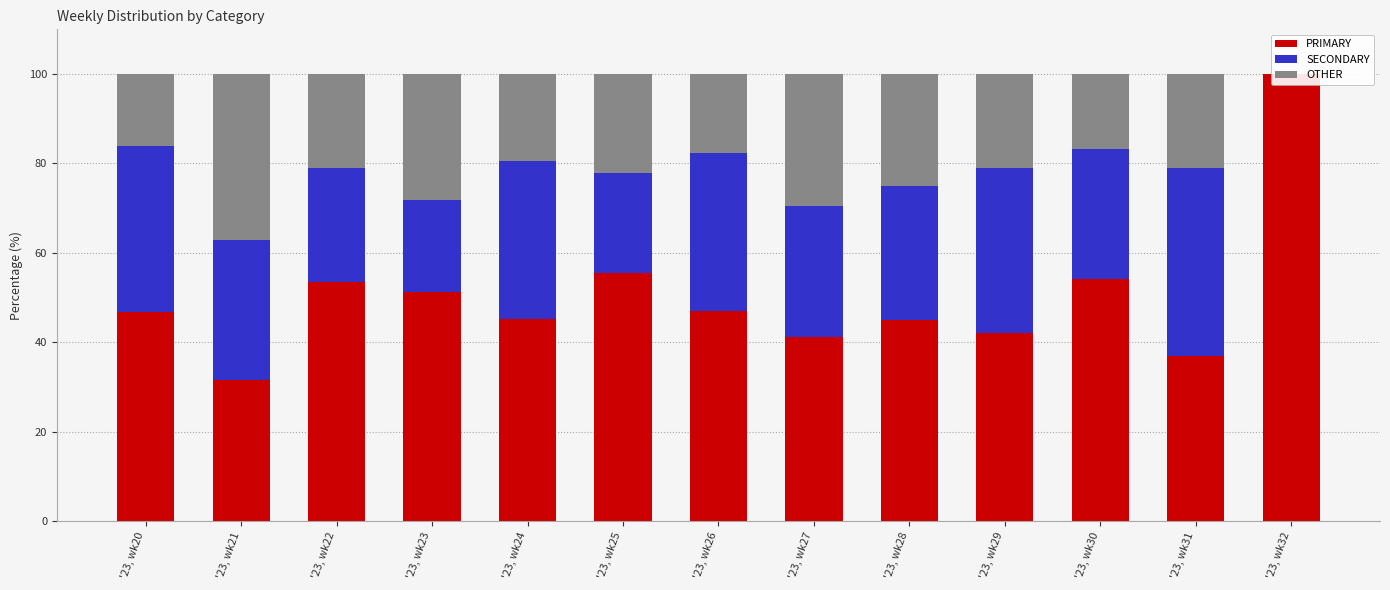

What is the spread (max minus min) of values at '23, wk21?

5.6